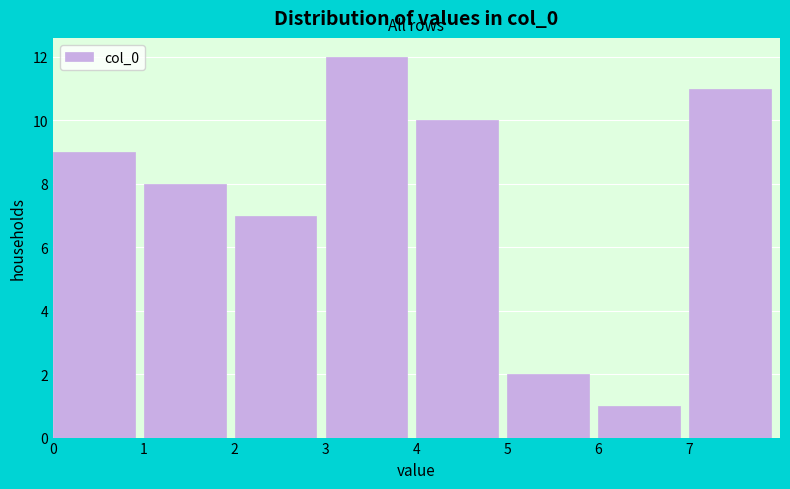

How tall is the bar that spans 4 to 5 on the x-axis? The values are not printed on the chart, so give them approximately, as read against the axis.

10